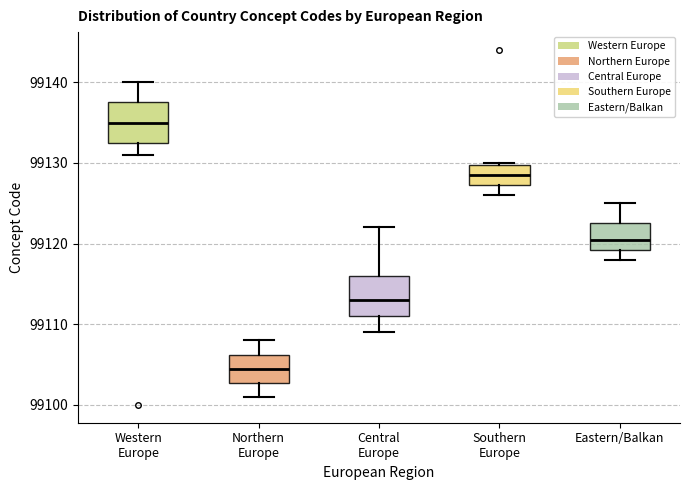

Where is the upper edge of the box for Eastern/Balkan on the y-axis? The values are not printed on the chart, so give them approximately, as read against the axis.

99123